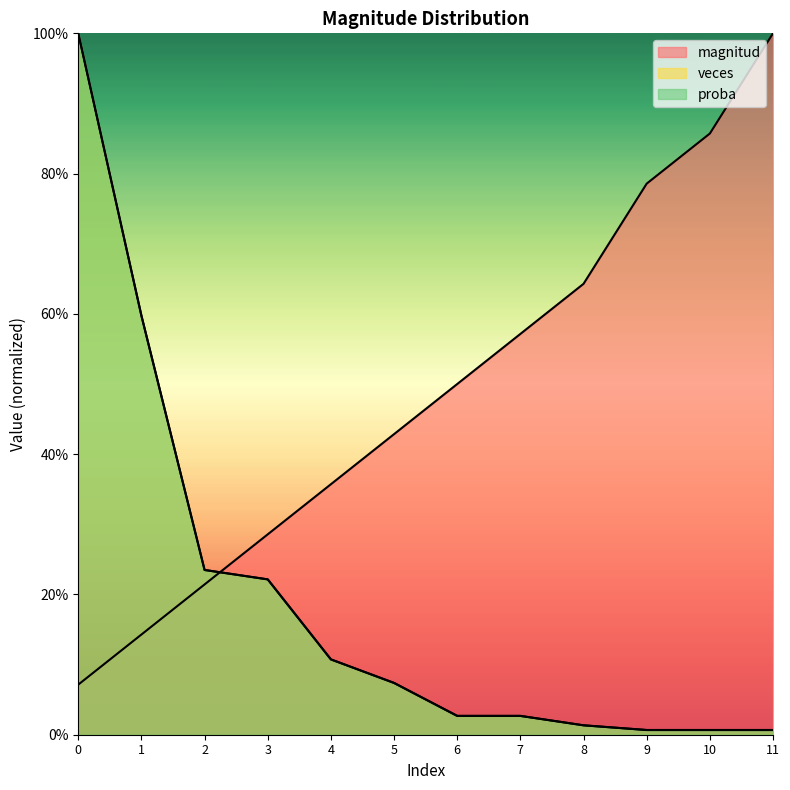

Reading left to right, transcribe all the data shown in this chart.

magnitud: 0.1	0.1	0.2	0.3	0.4	0.4	0.5	0.6	0.6	0.8	0.9	1.0
veces: 1.0	0.6	0.2	0.2	0.1	0.1	0.0	0.0	0.0	0.0	0.0	0.0
proba: 1.0	0.6	0.2	0.2	0.1	0.1	0.0	0.0	0.0	0.0	0.0	0.0